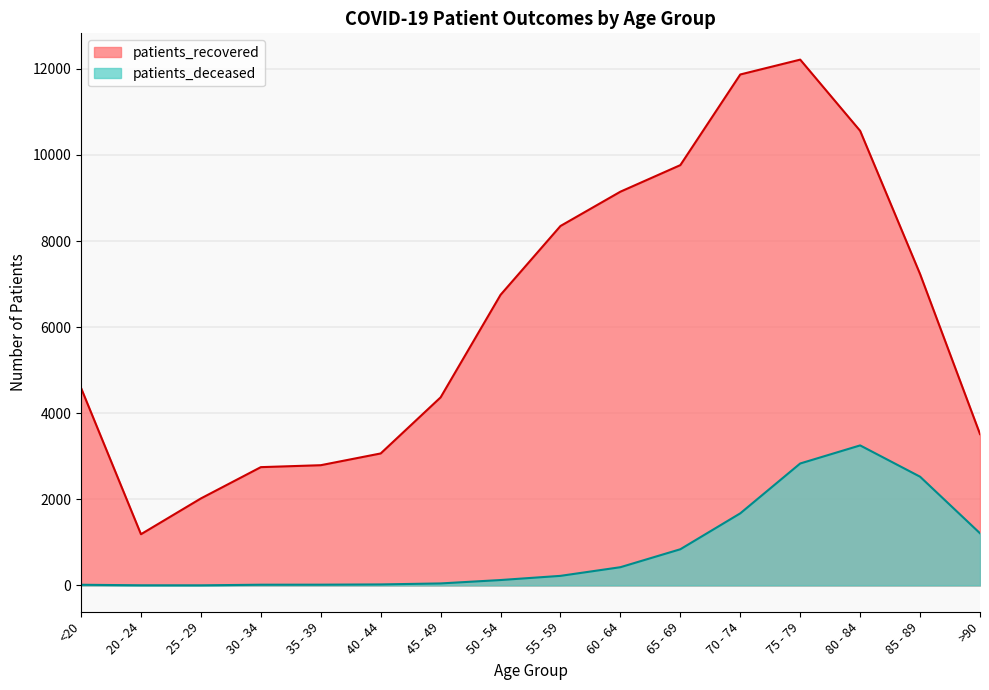

Does the chart display data point markers on the line(s)?

No